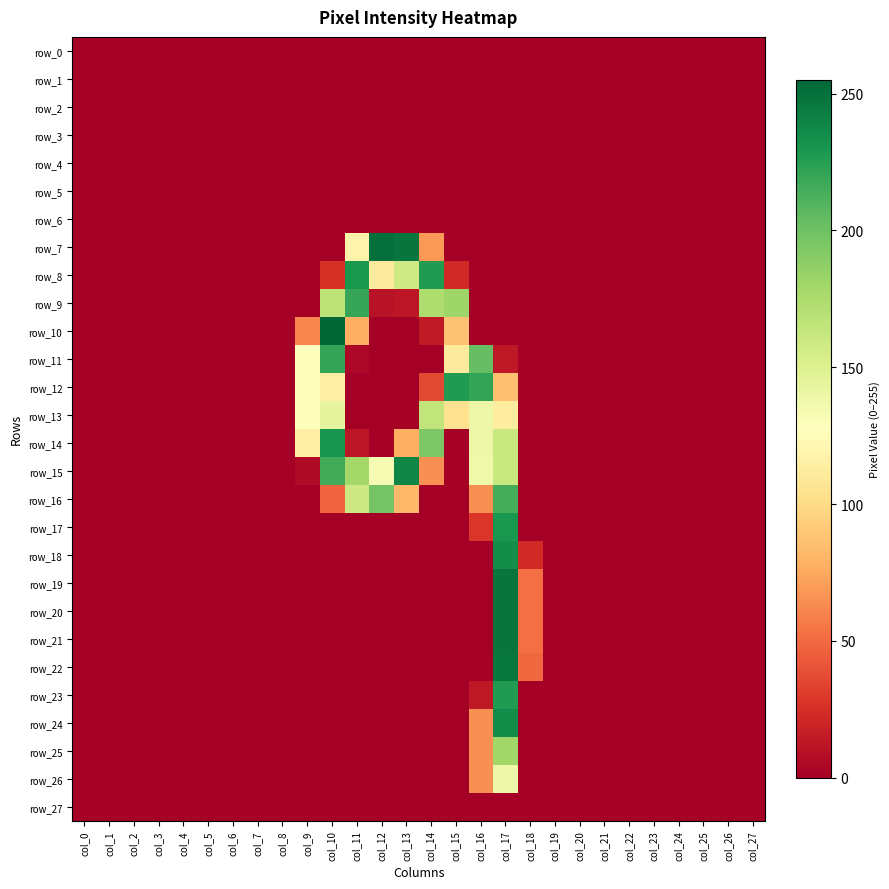

What is the average value of the row_16 series?

27